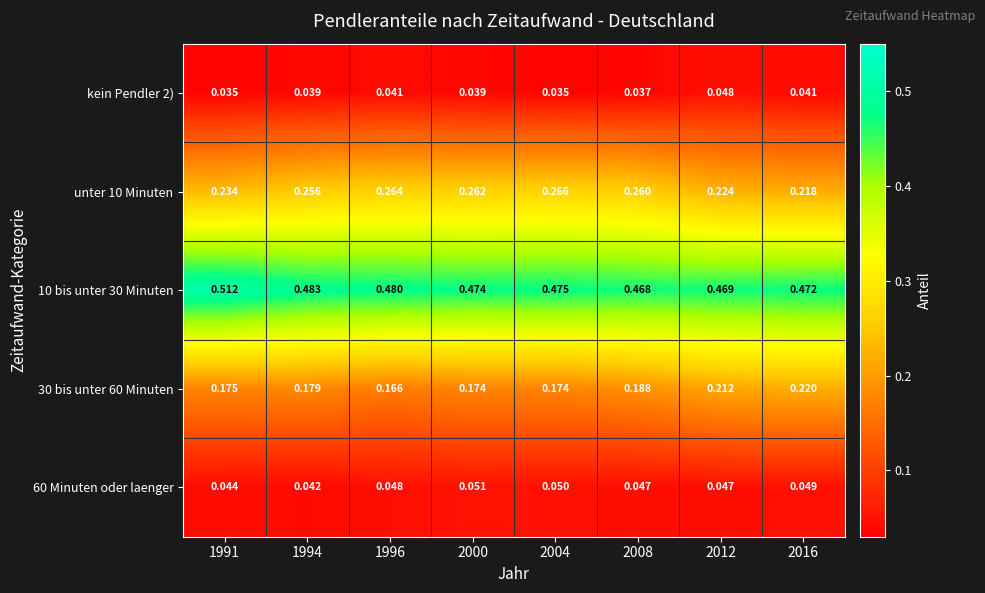

Is the value of 60 Minuten oder laenger at 1991 greater than the value of 10 bis unter 30 Minuten at 1994?

No